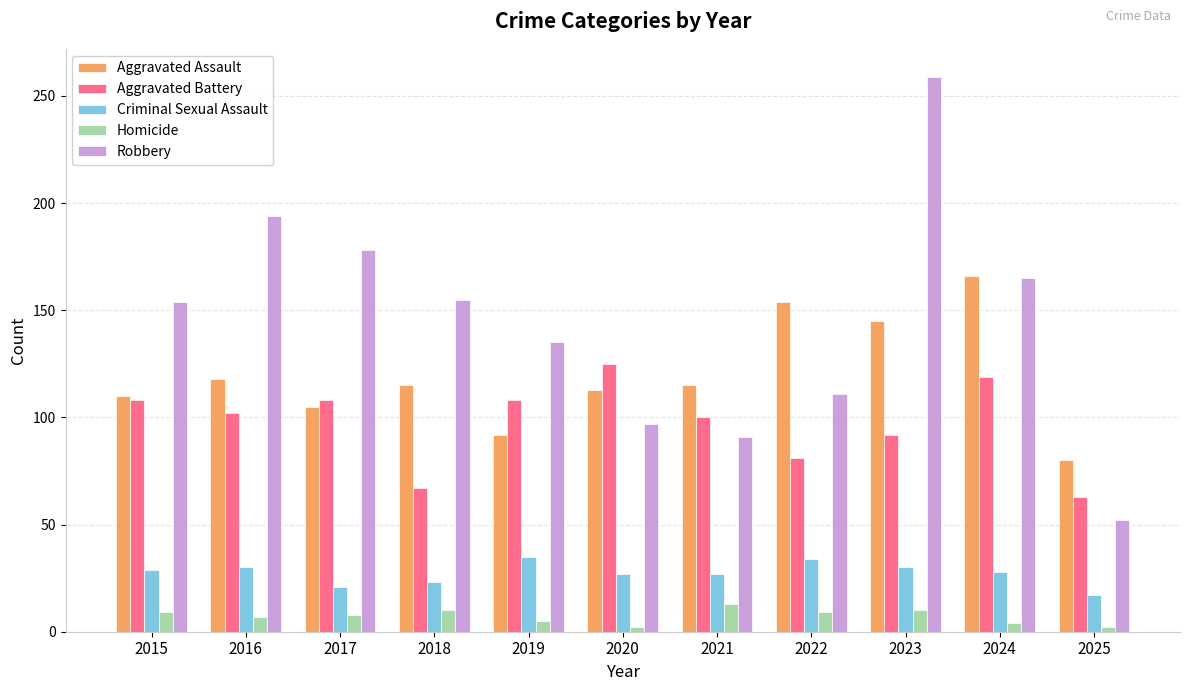

What is the maximum value shown in the chart?

259